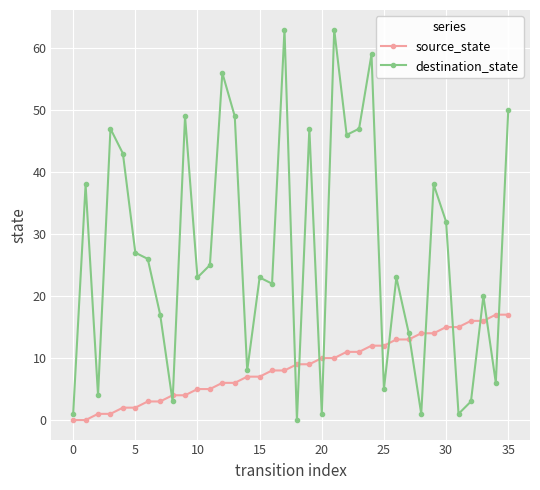

In destination_state, how many points are higher than both neighbors (excluding endpoints)?

12